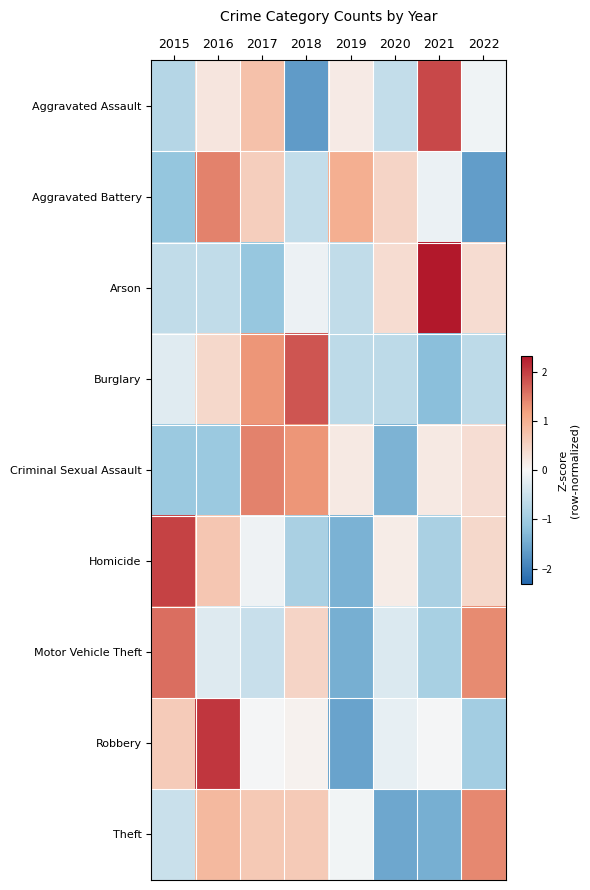

What is the total value across all series at 2019?

-4.4